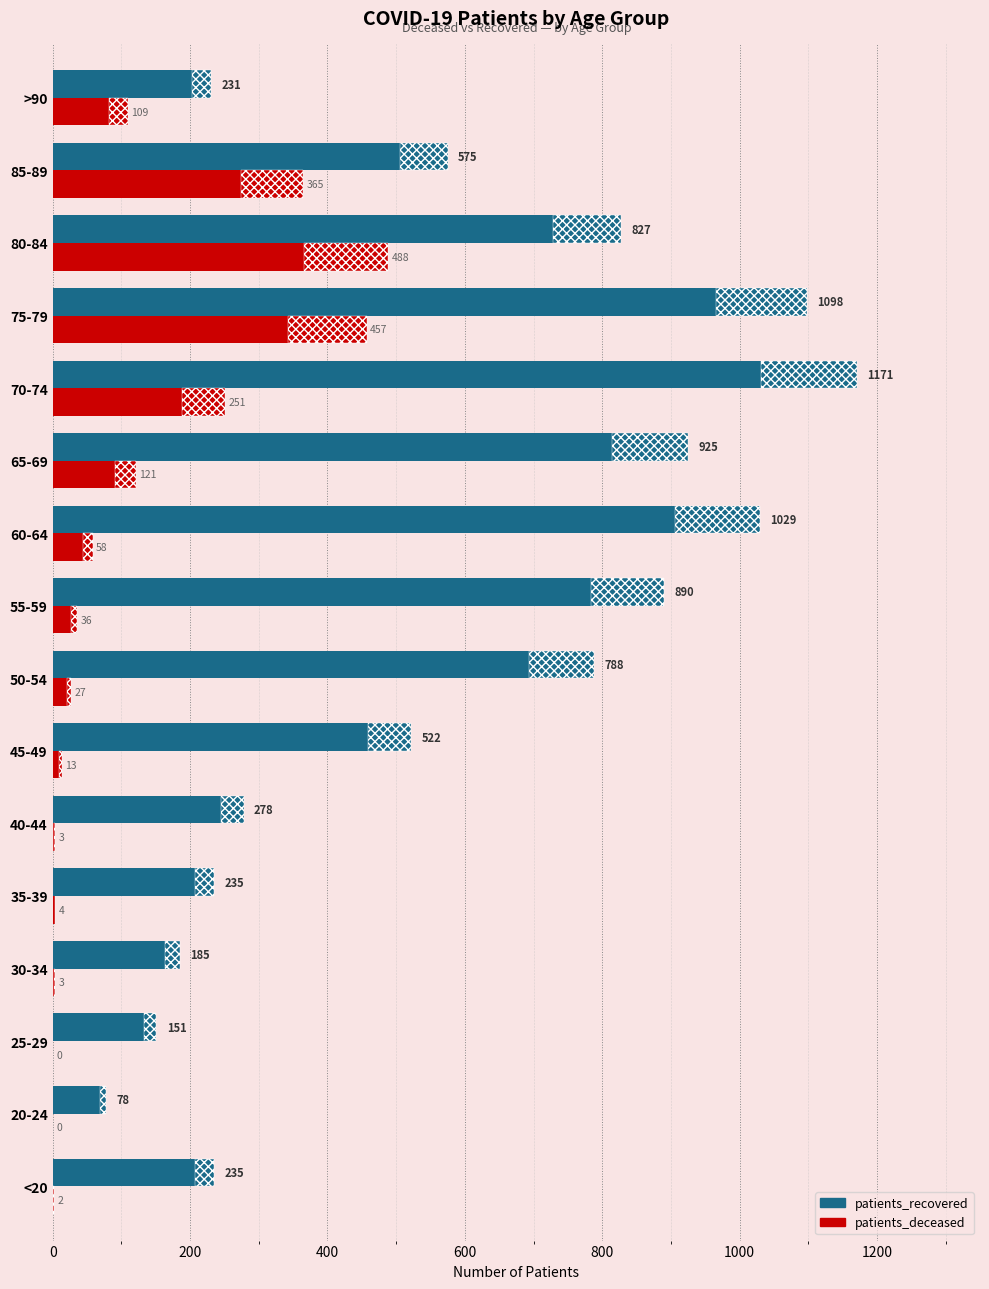

What is the sum of all patients_recovered values?

9218